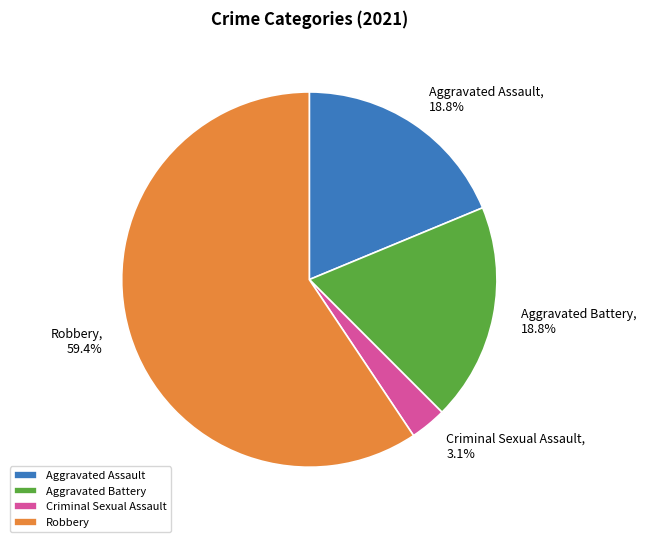

How many segments does this pie chart have?

4